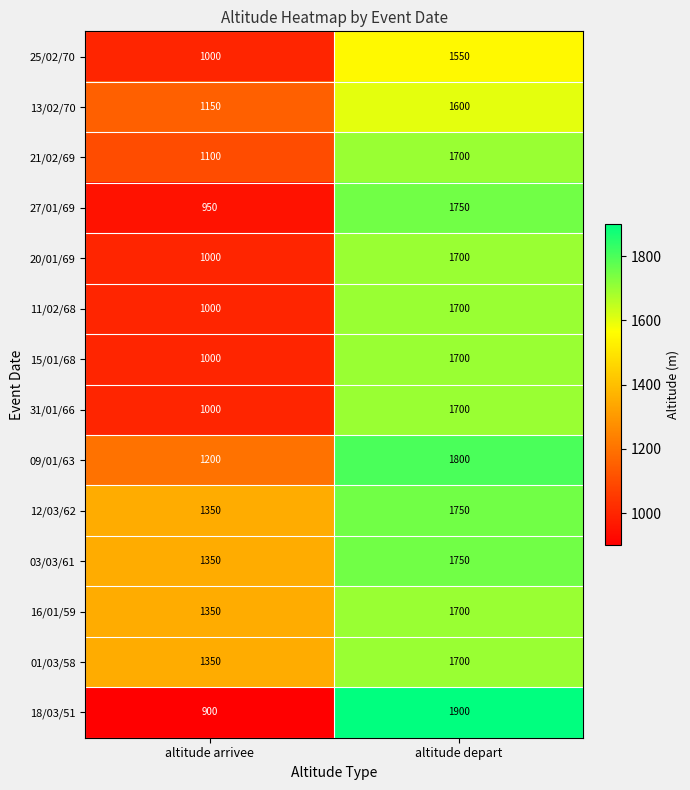

What is the greatest value displayed?

1900